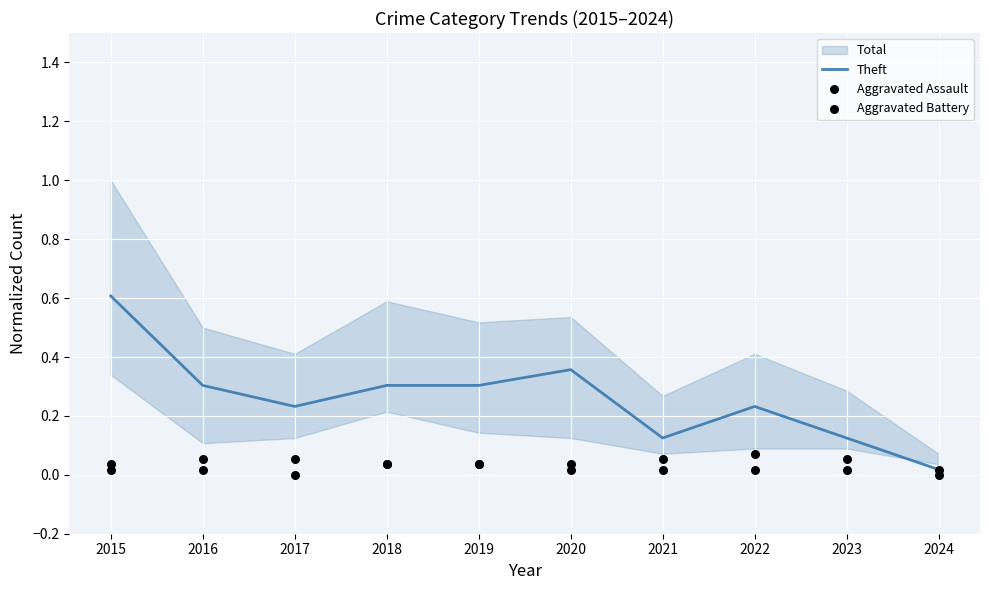

At which category is the sum across all series the highest?

2015